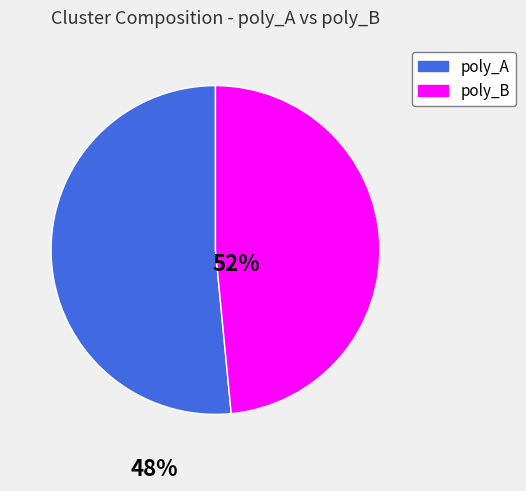

Is there a majority slice in this chart?

Yes